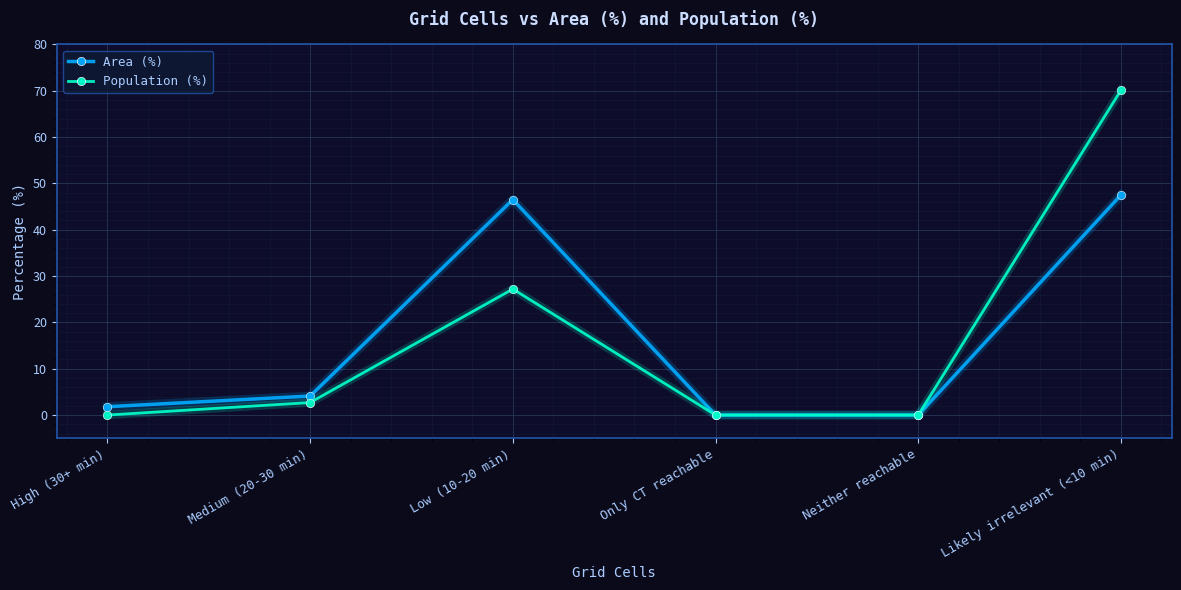

What is the spread (max minus min) of values at High (30+ min)?

1.8